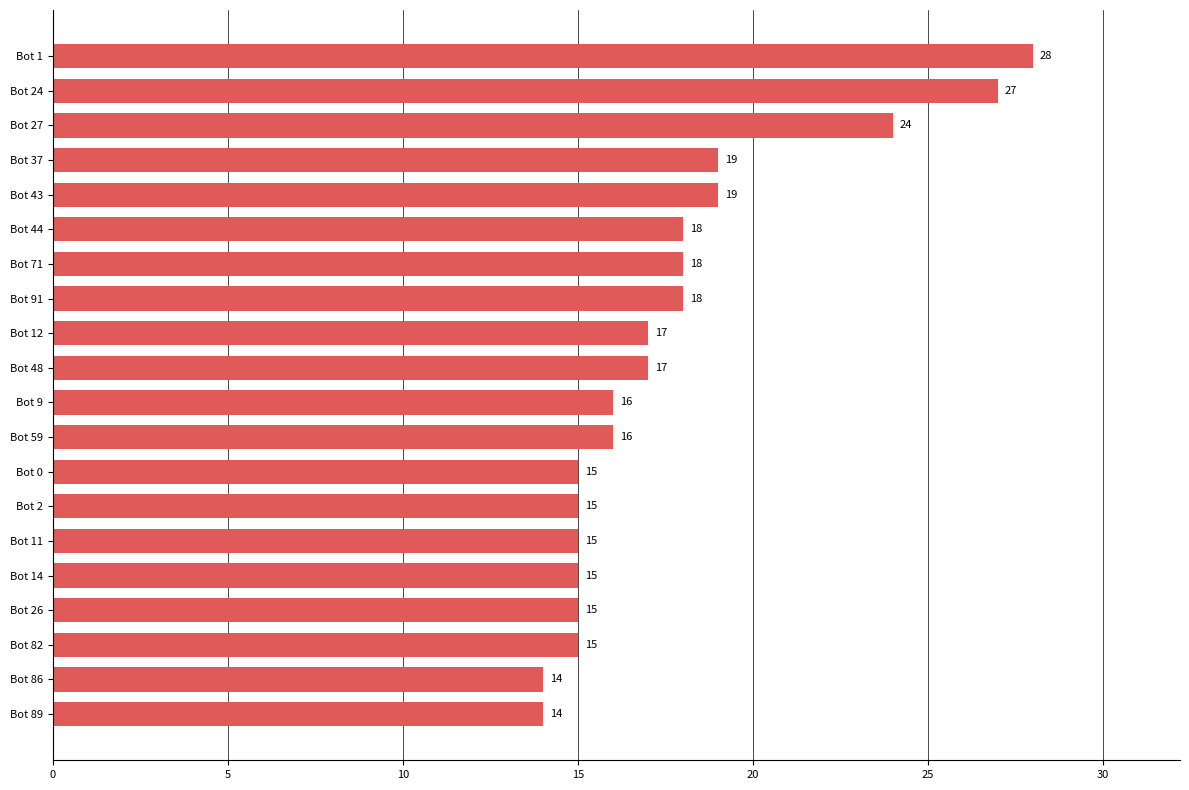

What is the maximum value shown in the chart?

28